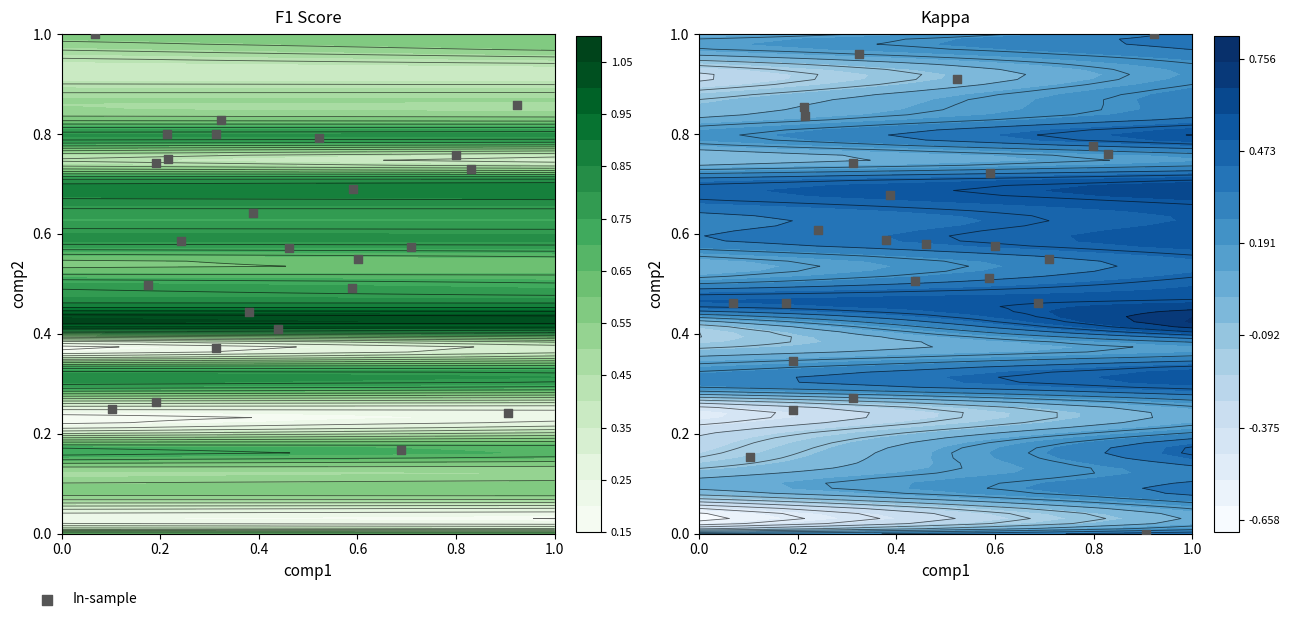

What is the difference between the second highest and minimum values?

1.0